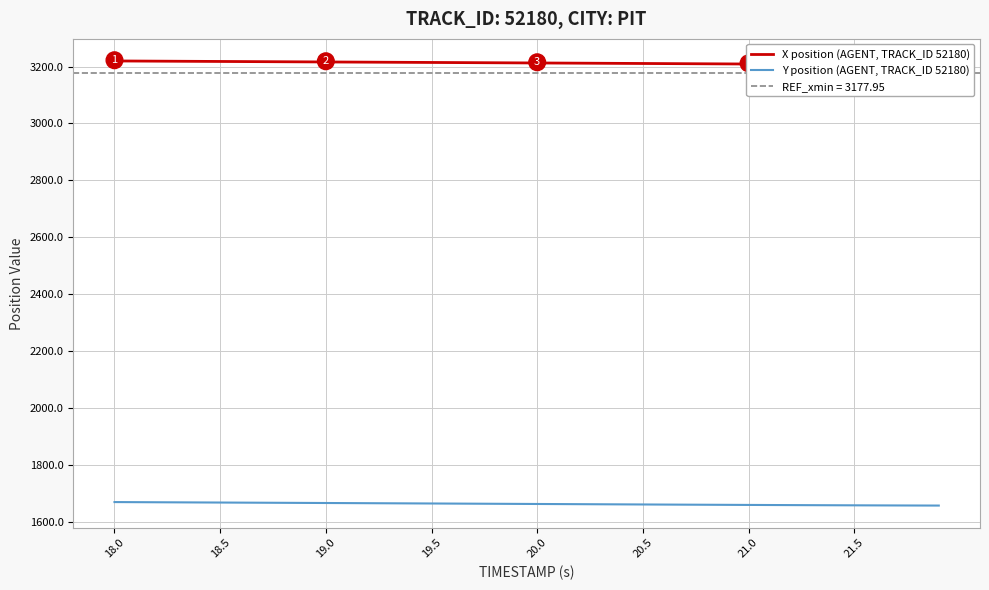

The Y position (AGENT, TRACK_ID 52180) series shows 1668.7 at 18.5. True or false?

True